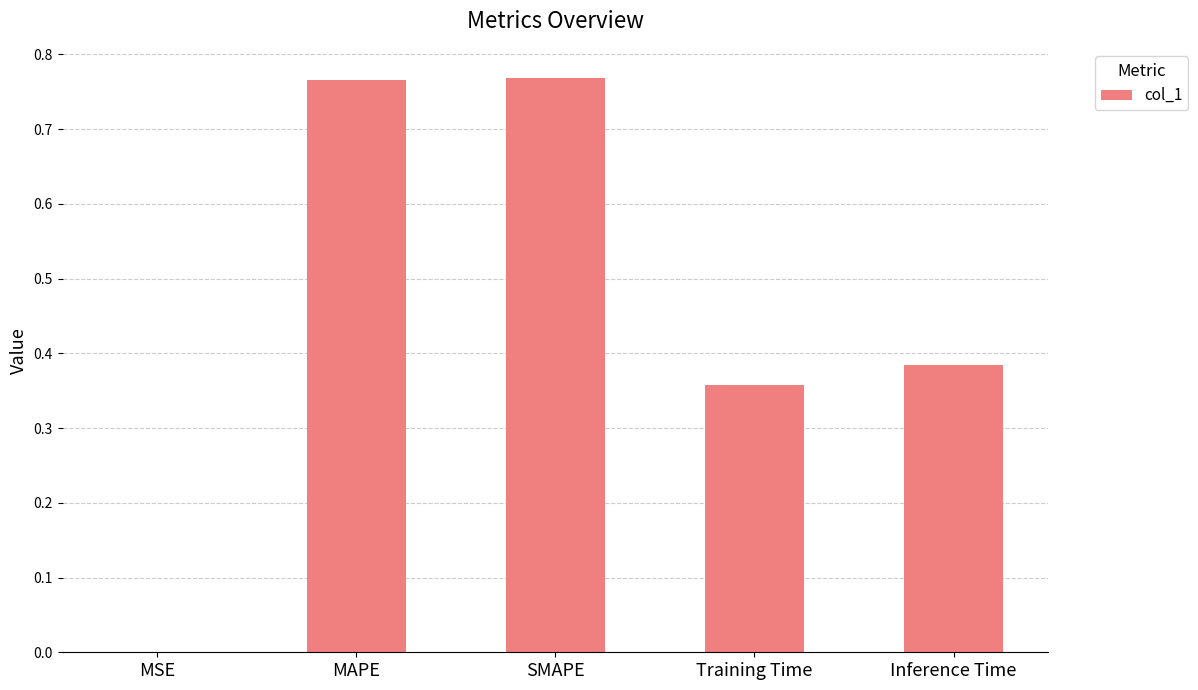

Which has a higher value, SMAPE or MSE?

SMAPE